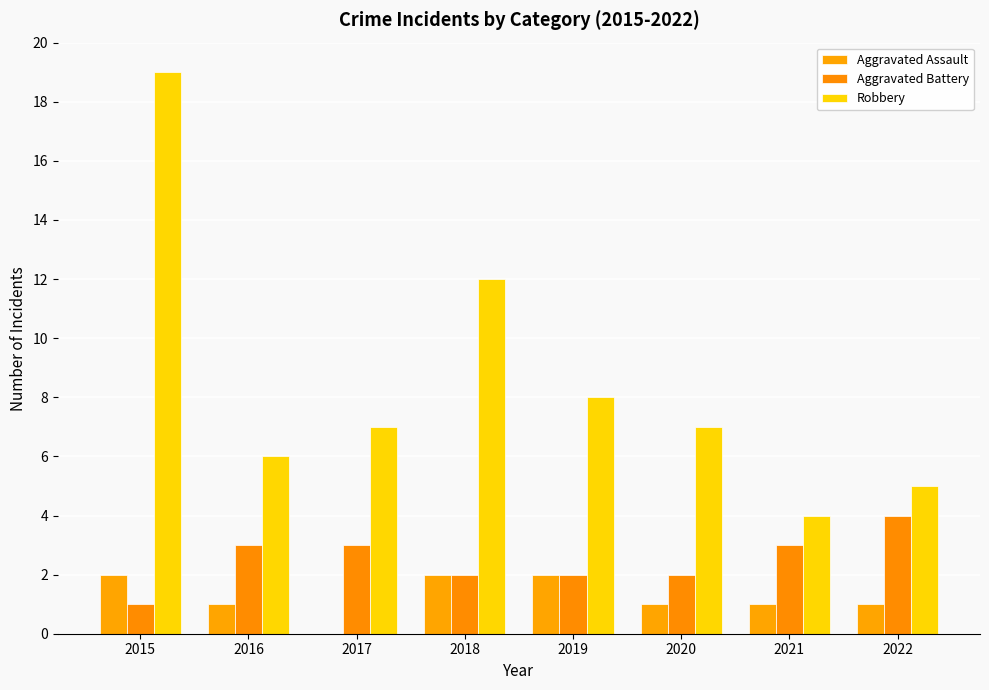

Which category has the highest value across all series?

2015